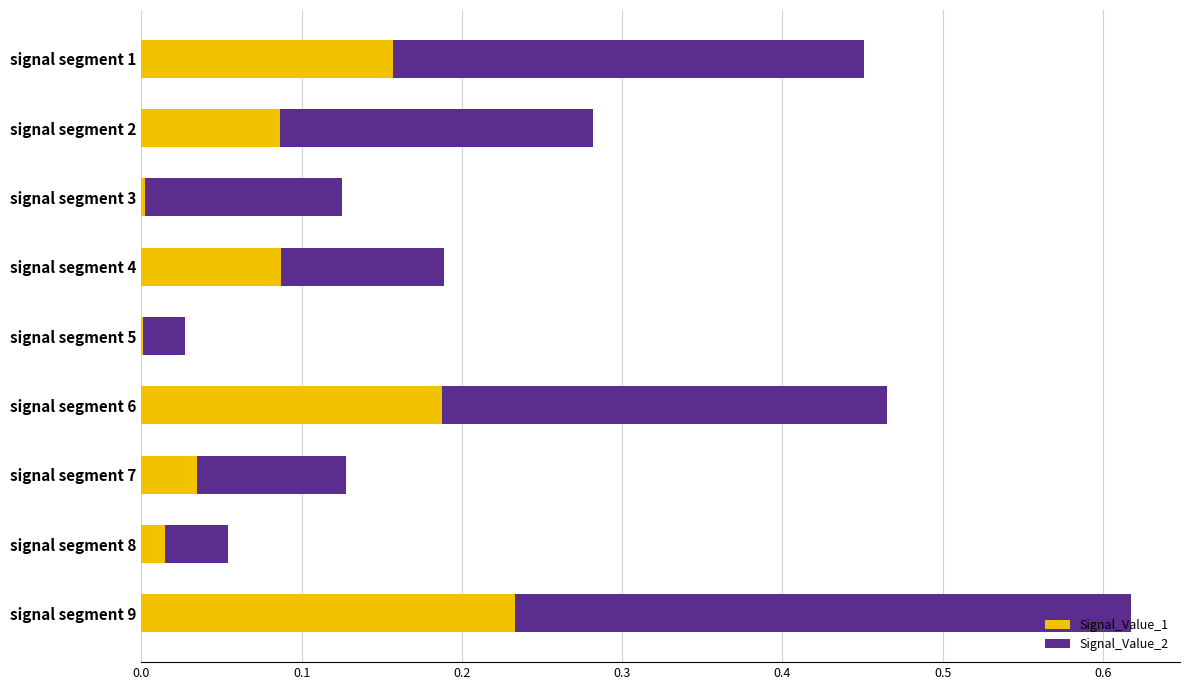

What is the total value across all series at signal segment 6?

0.5